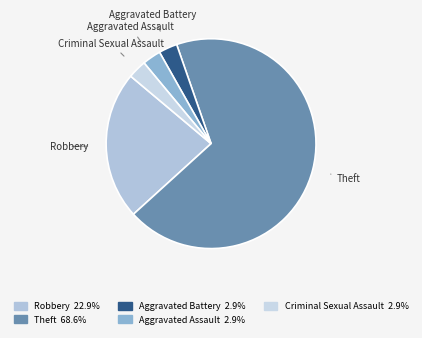

What is the ratio of the value at Criminal Sexual Assault to the value at Aggravated Assault?

1.0